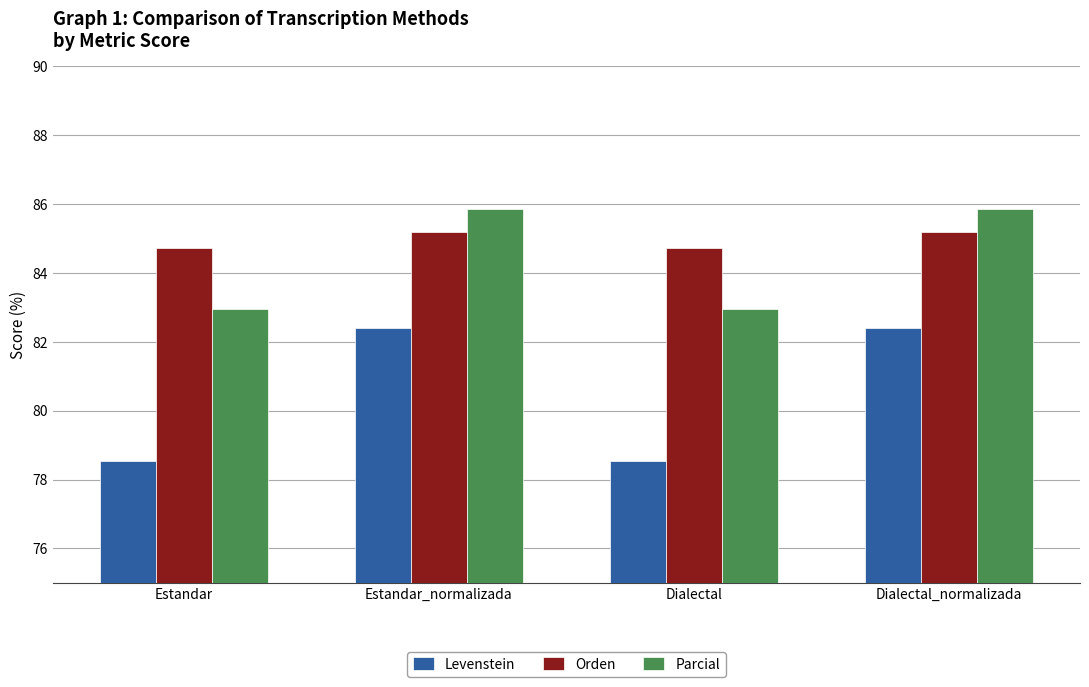

Which series has the largest range (max minus min)?

Levenstein